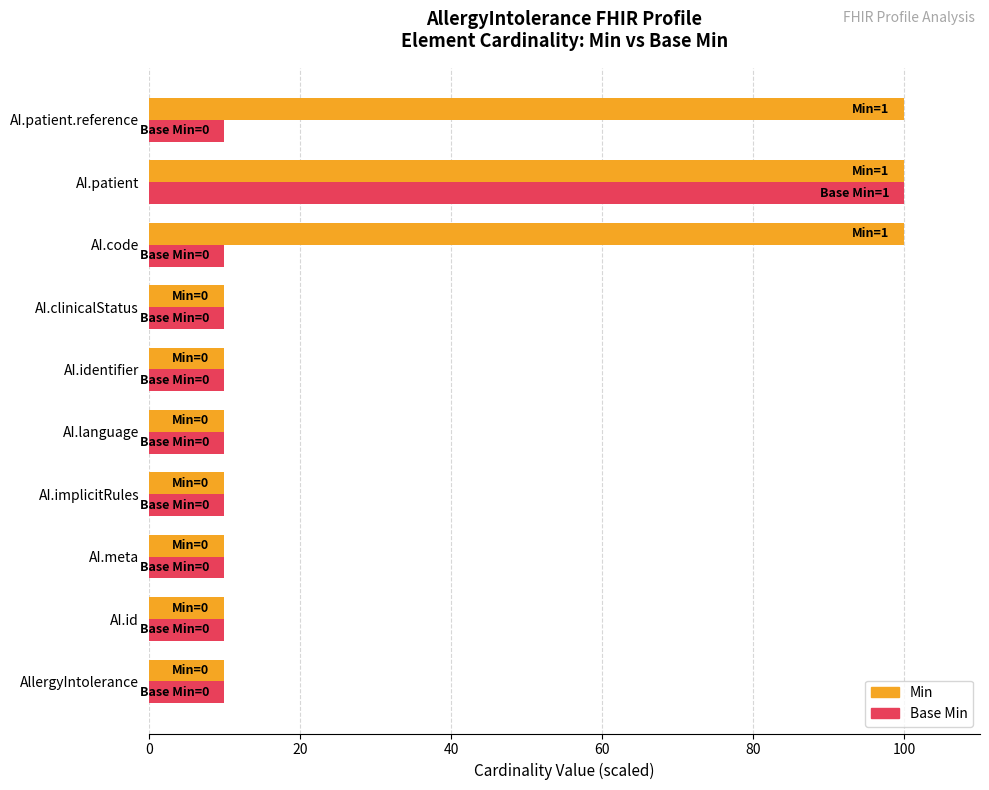

How many categories are shown in the chart?

10